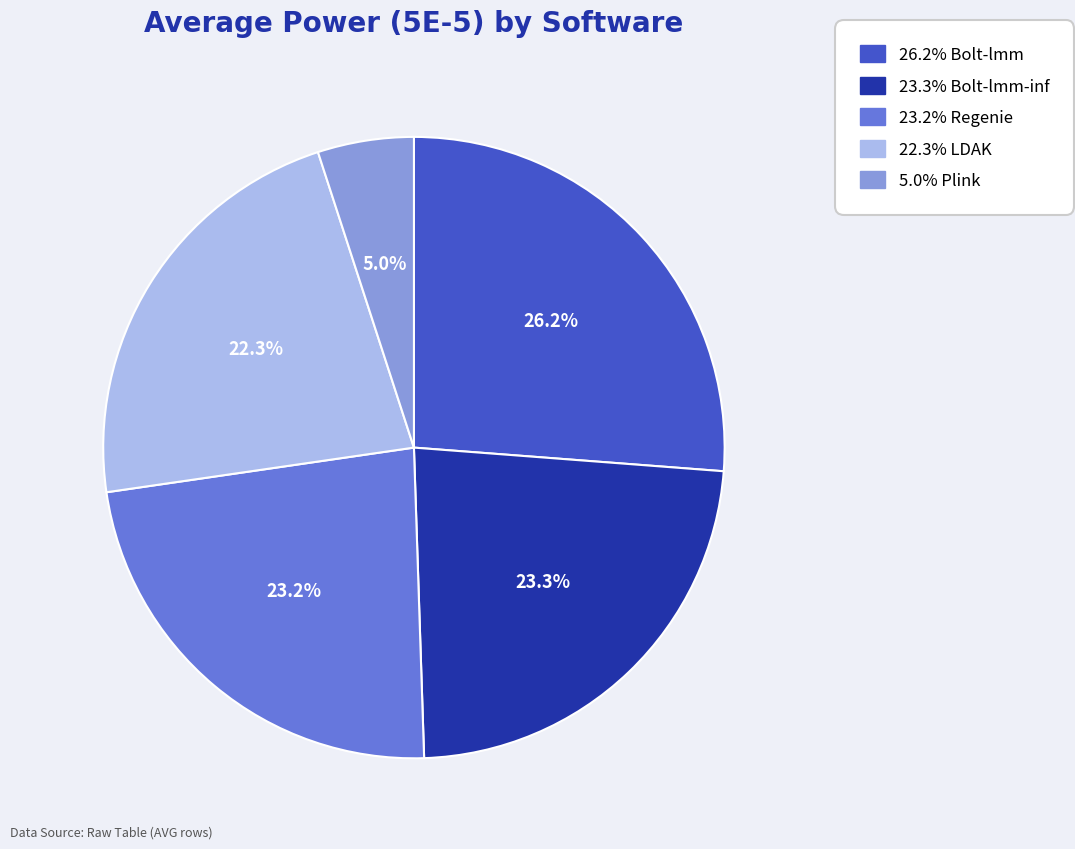

Is there any slice that represents more than half of the pie?

No